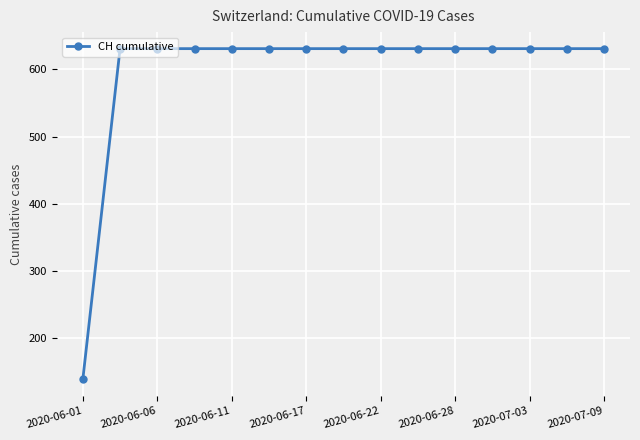

What is the difference between the maximum and minimum values?

492